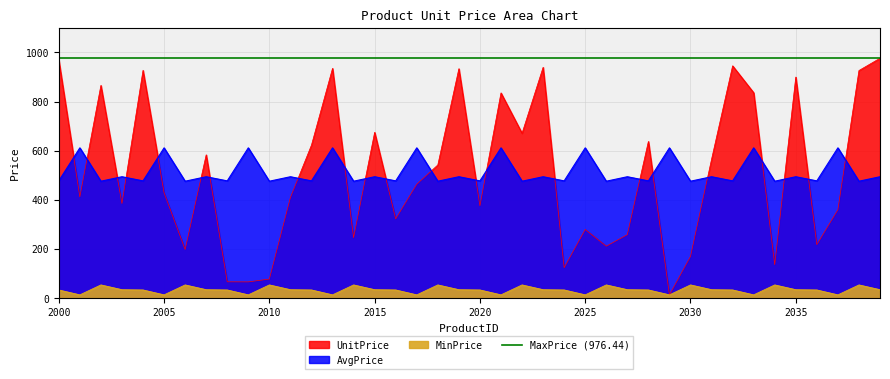

How many interior local valleys does the MinPrice series have?

10